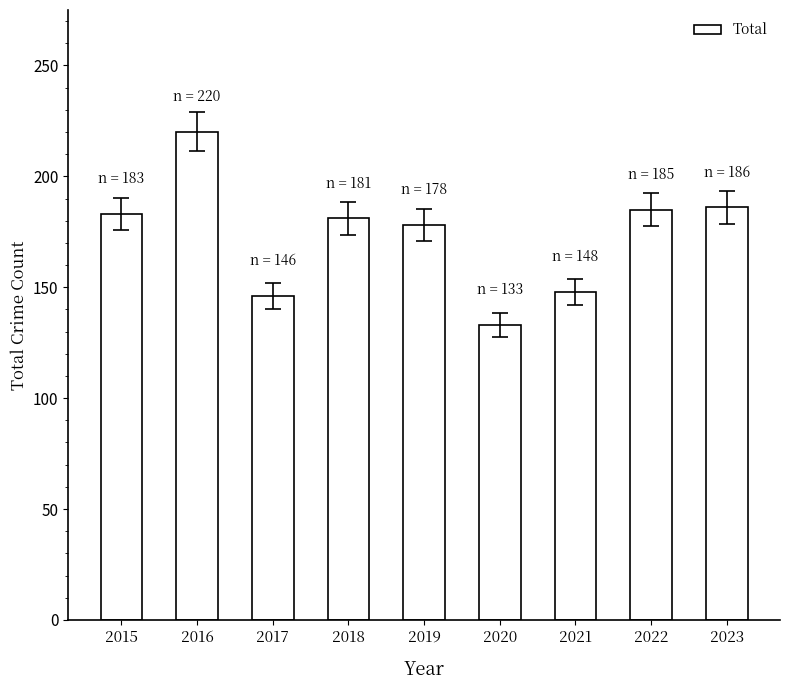

What value does the data have at 2020, to the nearest 10?

130